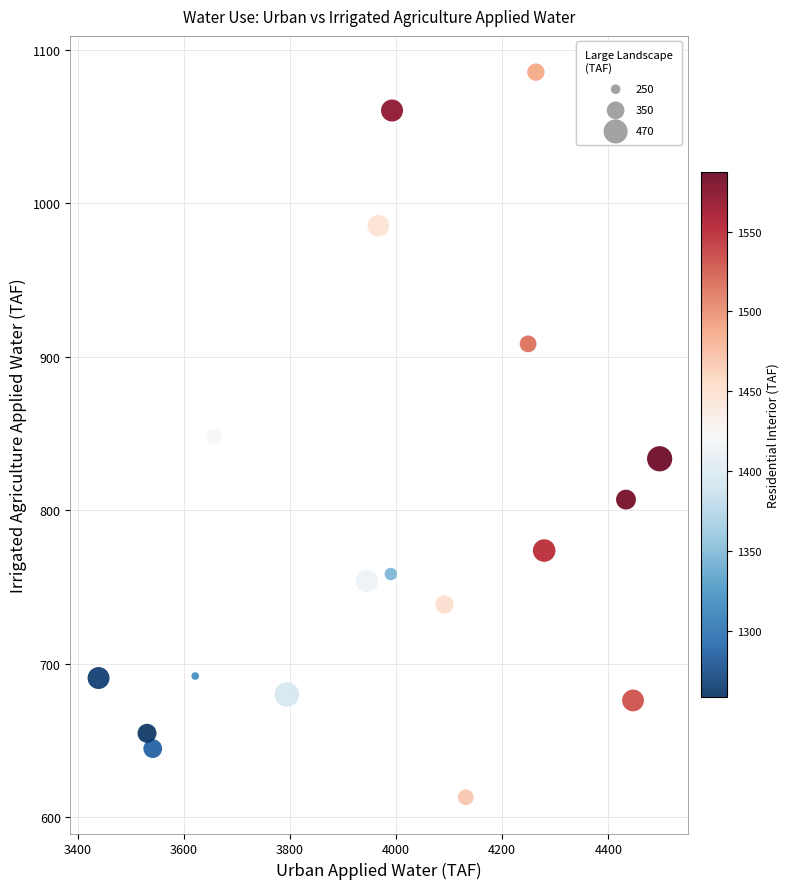

What is the range of Y values (max minus min)?

472.6